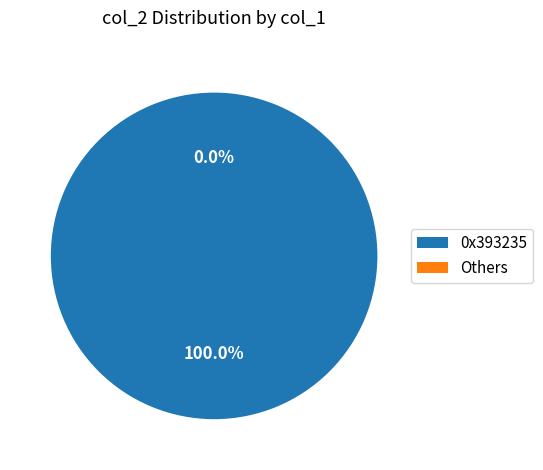

True or false: 0x64316664 accounts for 1% of the total.

False